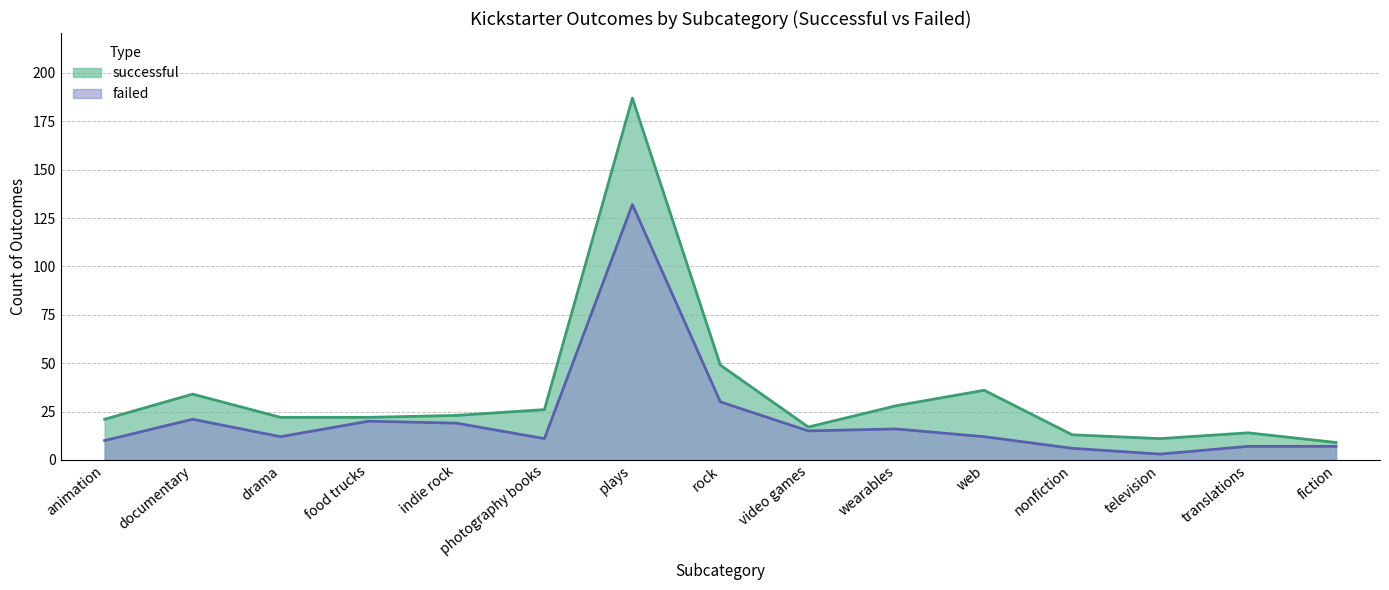

At which label does failed reach its minimum?

television